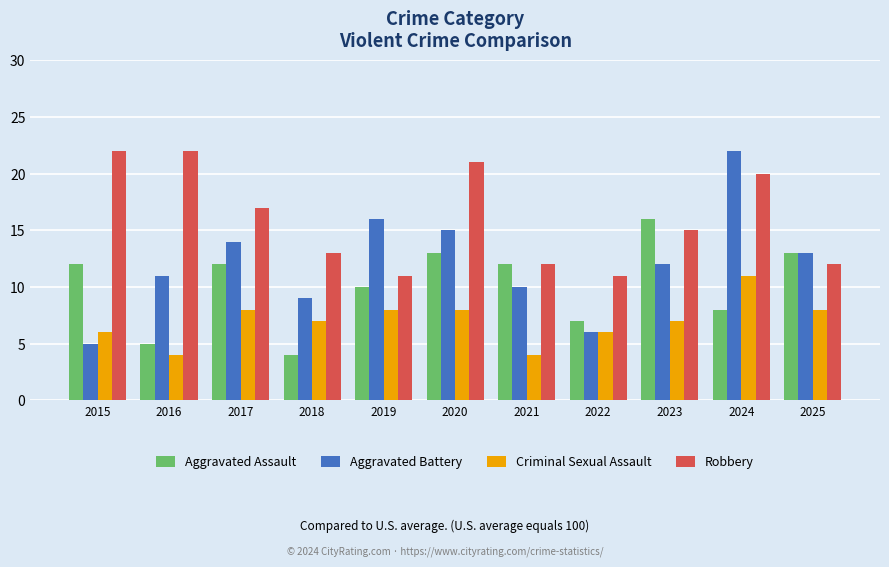

What is the difference between the highest and lowest values at 2015?

17